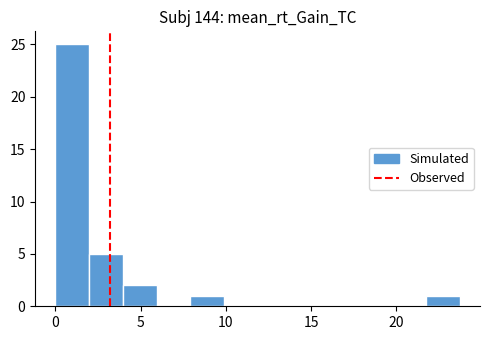

Read against the x-axis, roughly where is the centre of the tallest bar?

1.0